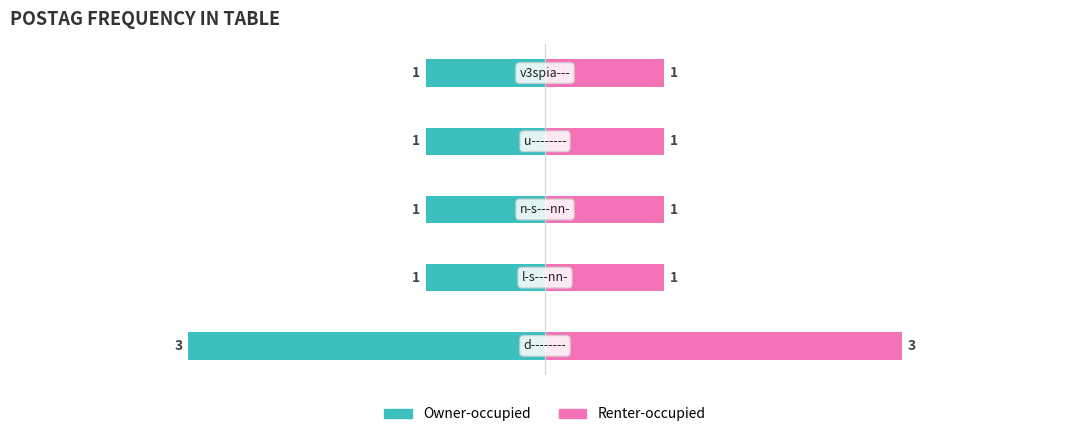

Reading left to right, transcribe all the data shown in this chart.

Owner-occupied: -3	-1	-1	-1	-1
Renter-occupied: 3	1	1	1	1